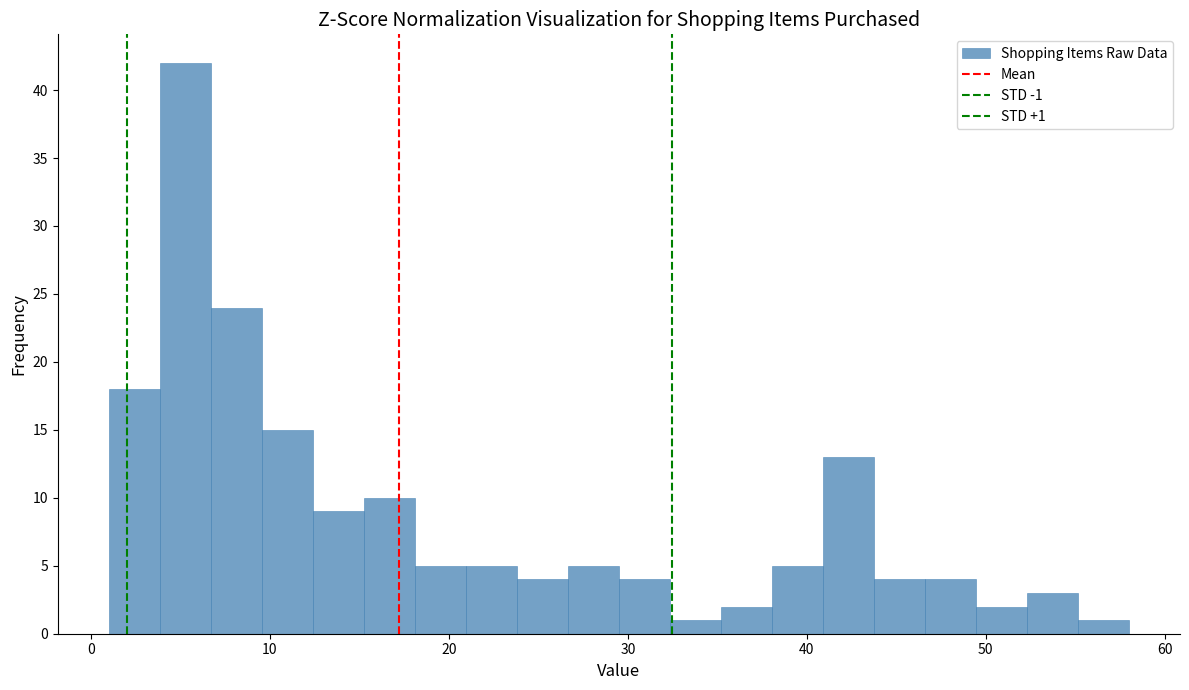

Around what value on the x-axis is the tallest bar? Give the approximate position of its centre, as read against the axis.

5